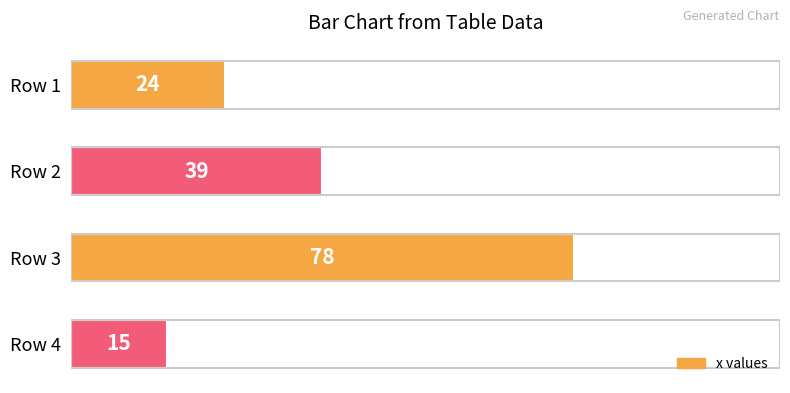

What is the smallest value displayed?

15